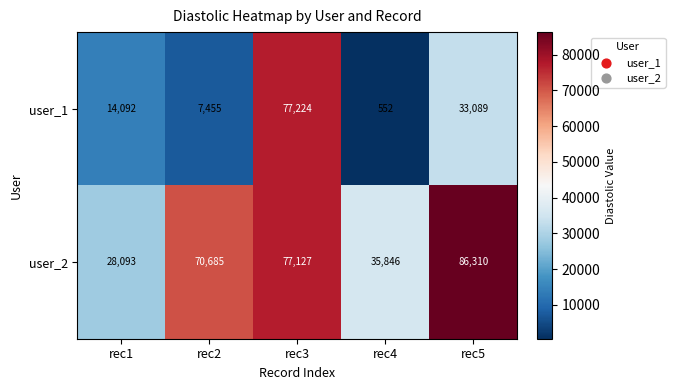

What is the difference between the user_1 values at rec5 and rec2?

25634